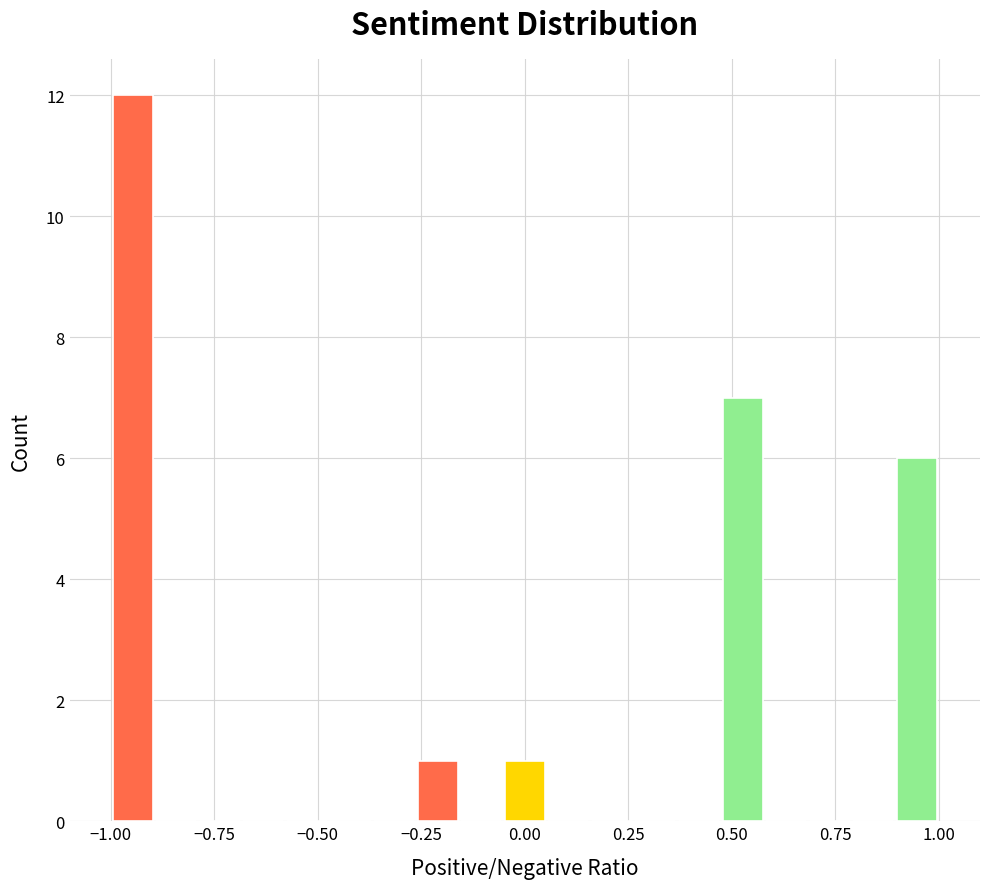

Read against the x-axis, roughly where is the centre of the tallest bar?

-0.95